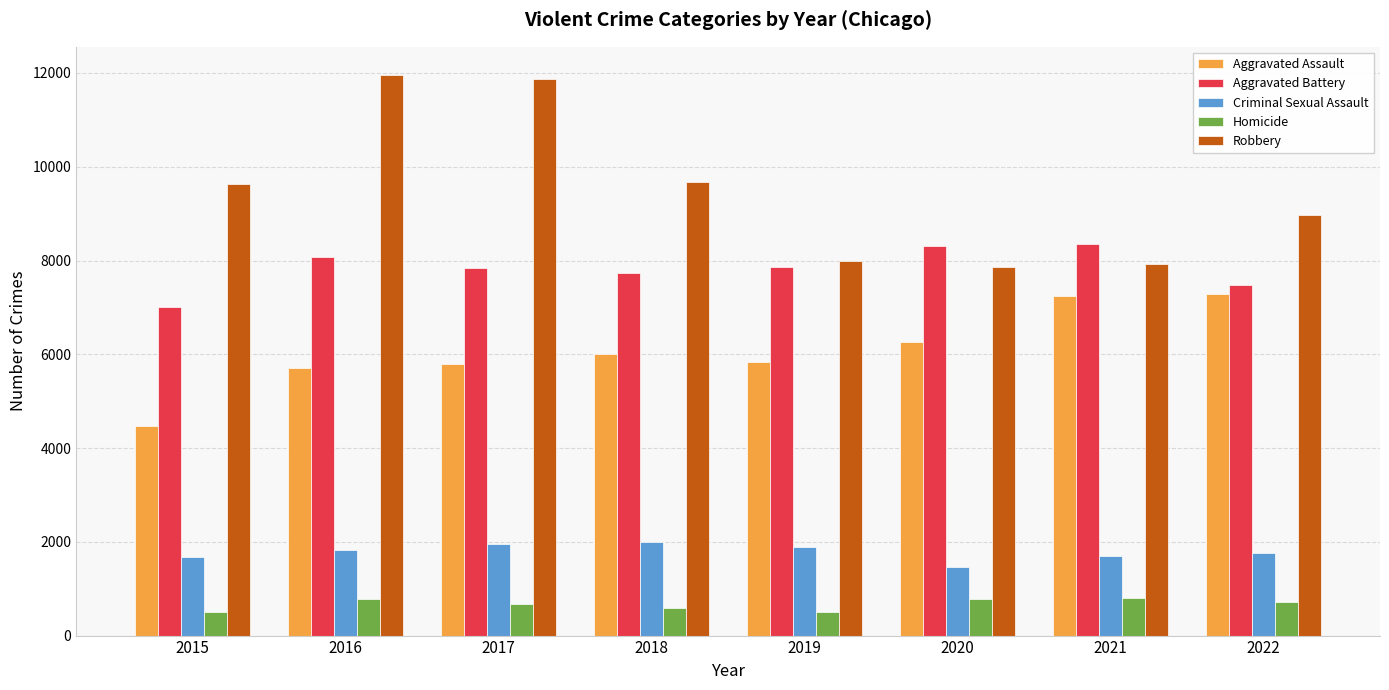

What is the sum of the Robbery values at 2020 and 2017?

19735